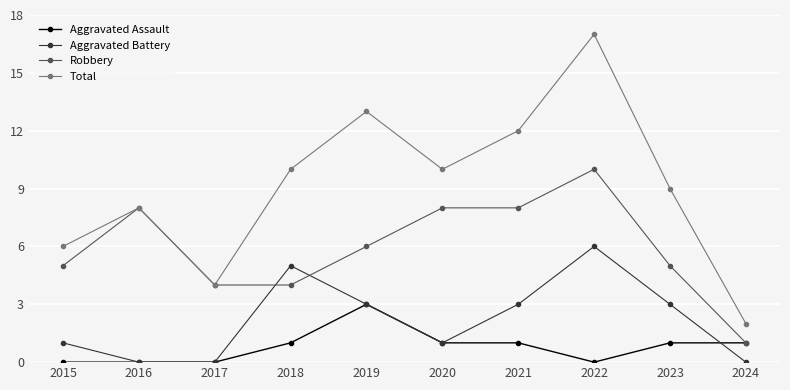

Which category has the highest value across all series?

2022